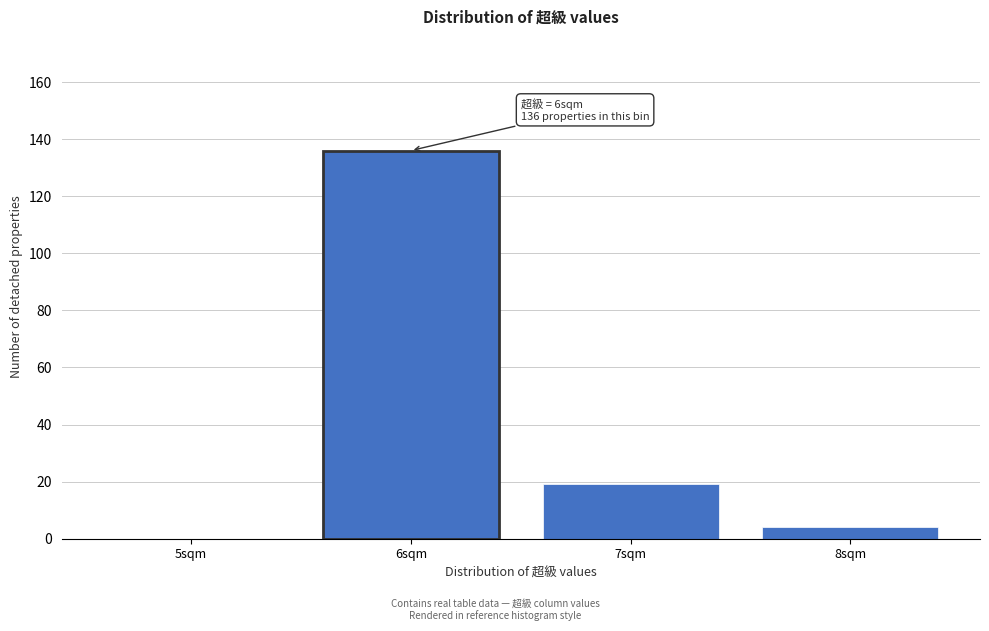

Reading left to right, what are all the values shown in this chart?

5sqm=0	6sqm=136	7sqm=19	8sqm=4